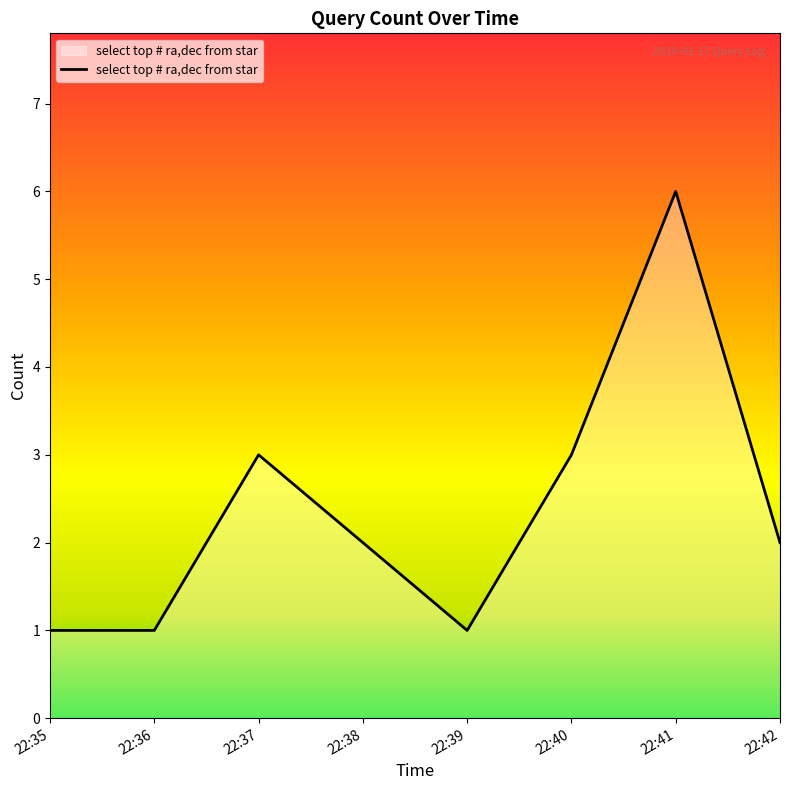

Reading right to left, what are all the values shown in this chart?

2	6	3	1	2	3	1	1